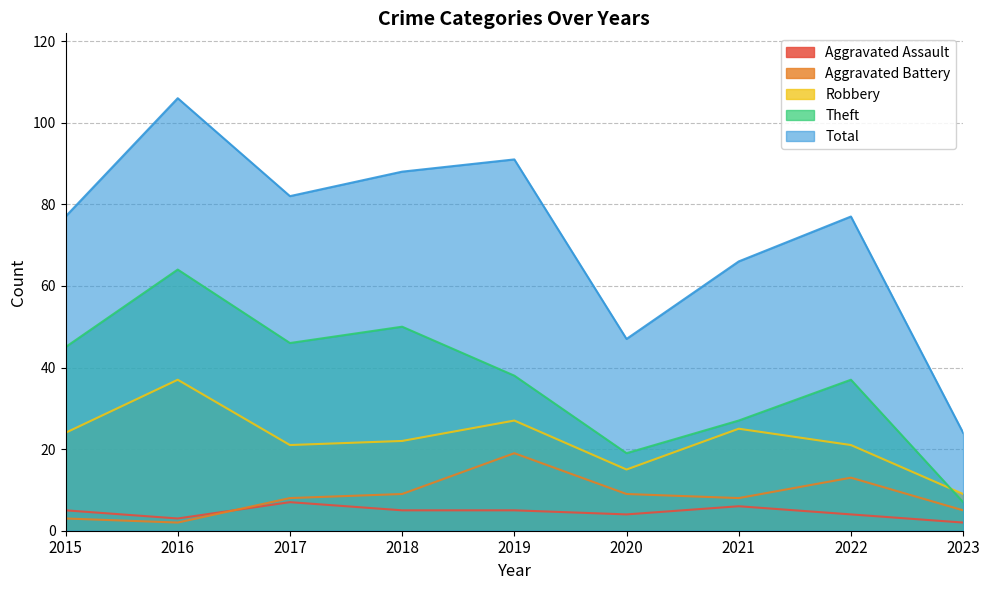

True or false: Total and Robbery cross at least once.

False